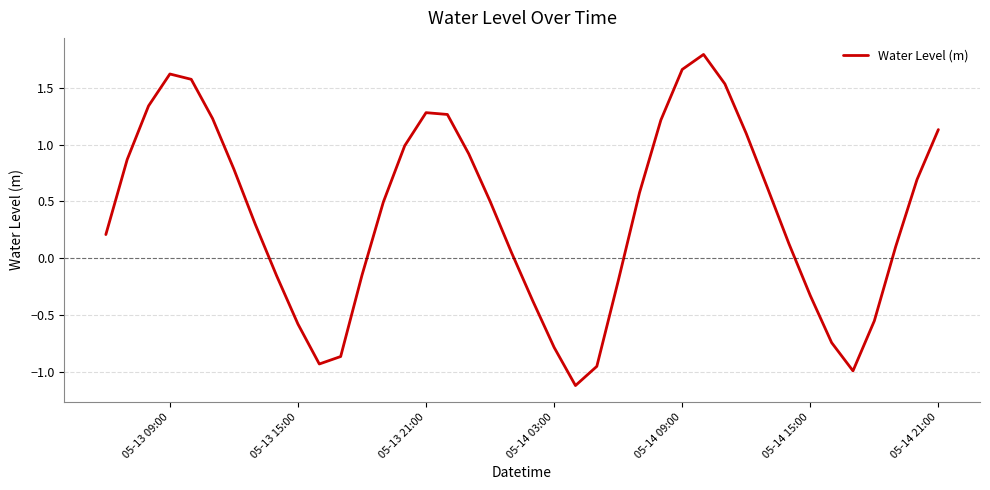

What is the maximum value shown in the chart?

1.8